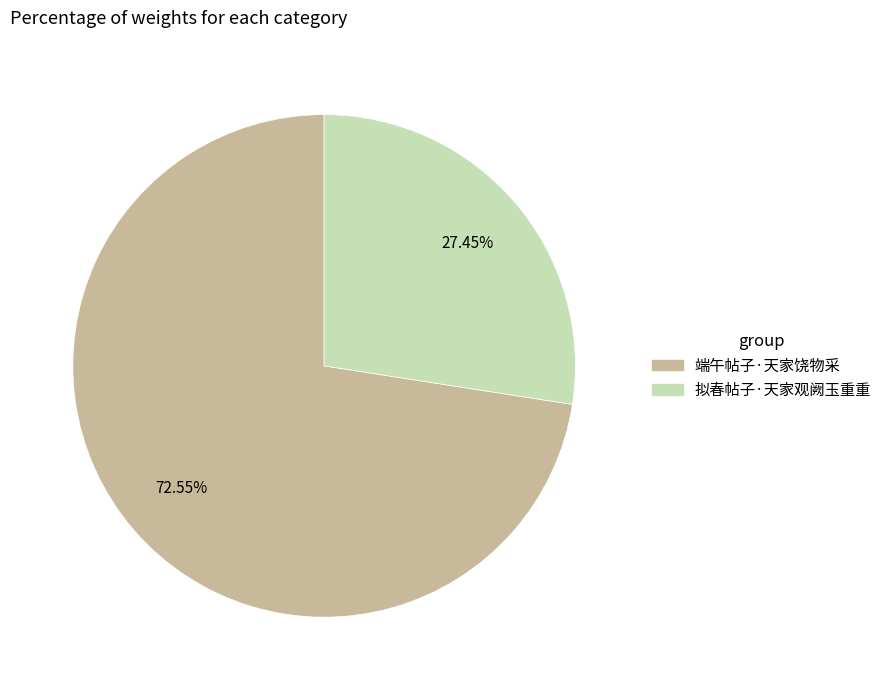

Between 拟春帖子·天家观阙玉重重 and 端午帖子·天家饶物采, which is larger?

端午帖子·天家饶物采